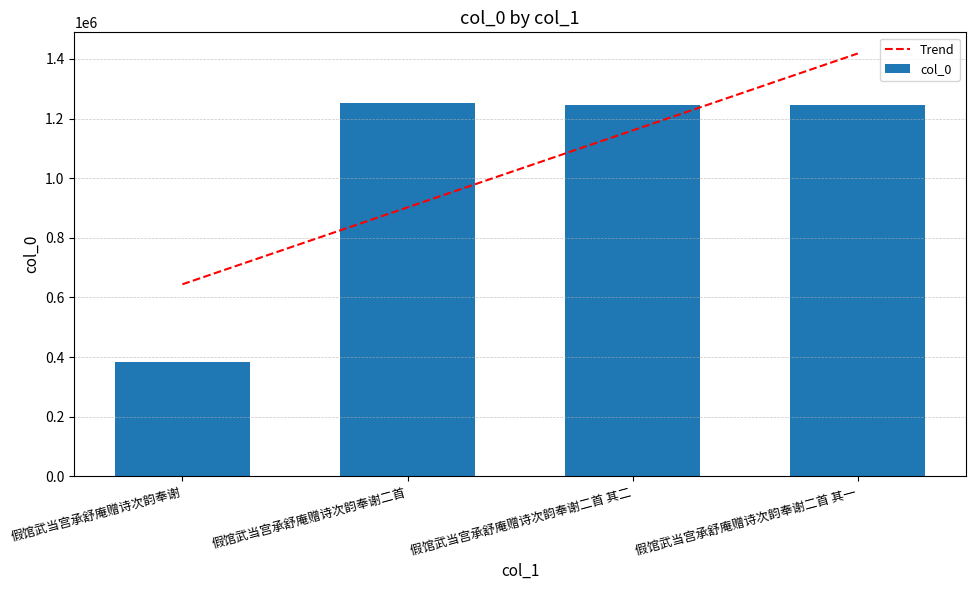

List the labels in order of value, smallest first.

假馆武当宫承舒庵赠诗次韵奉谢, 假馆武当宫承舒庵赠诗次韵奉谢二首 其一, 假馆武当宫承舒庵赠诗次韵奉谢二首 其二, 假馆武当宫承舒庵赠诗次韵奉谢二首